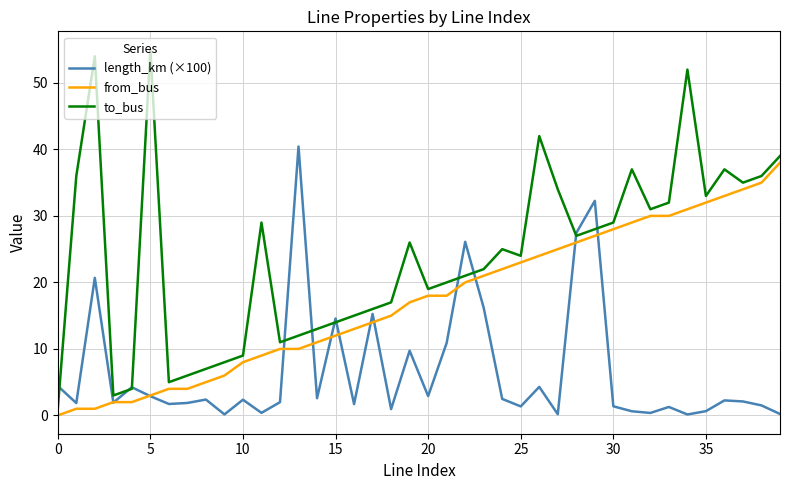

What is the difference between the maximum and minimum values in the length_km (×100) series?

40.3